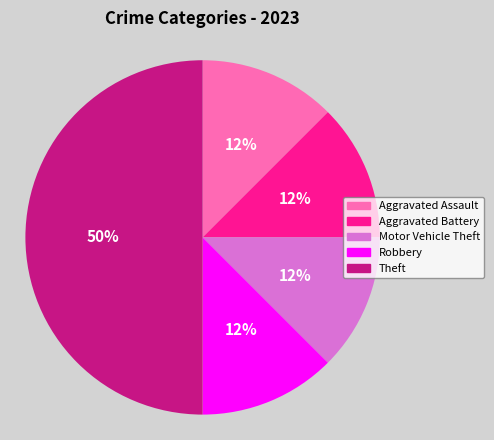

Which category has the biggest portion of the pie?

Theft